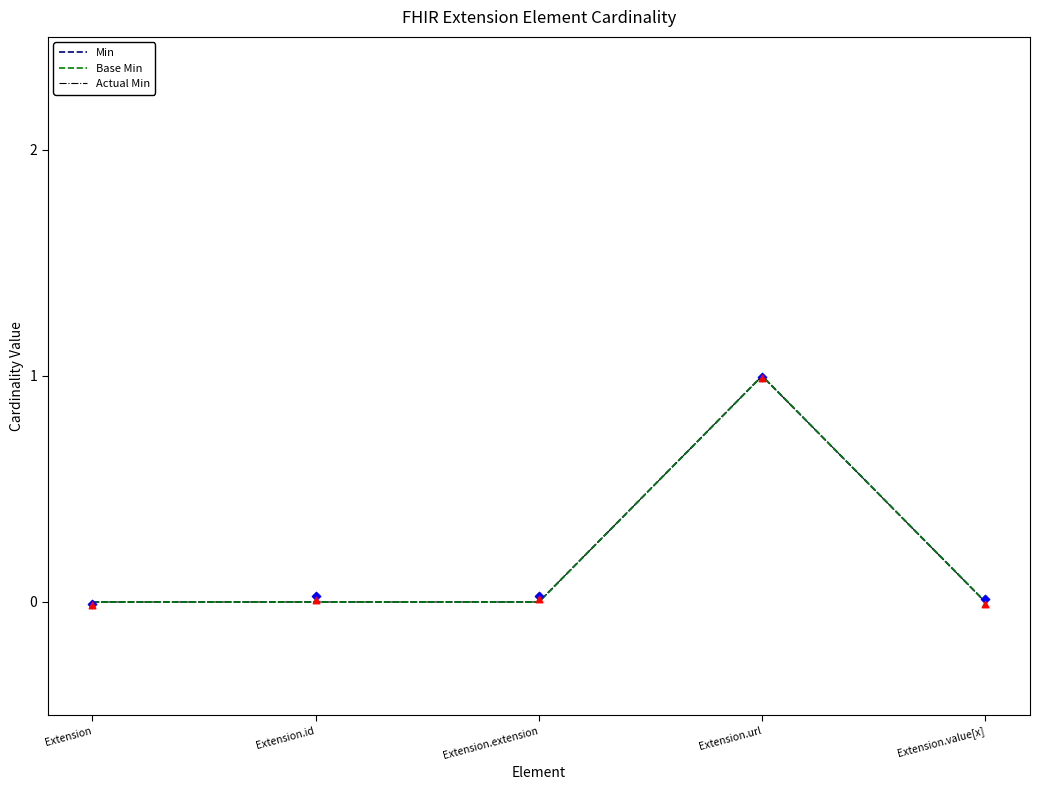

At which category is the sum across all series the highest?

Extension.url